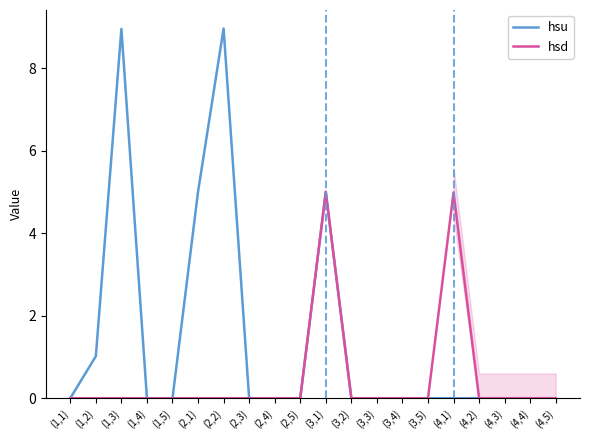

Is the value of hsd at (2,1) greater than the value of hsu at (2,2)?

No